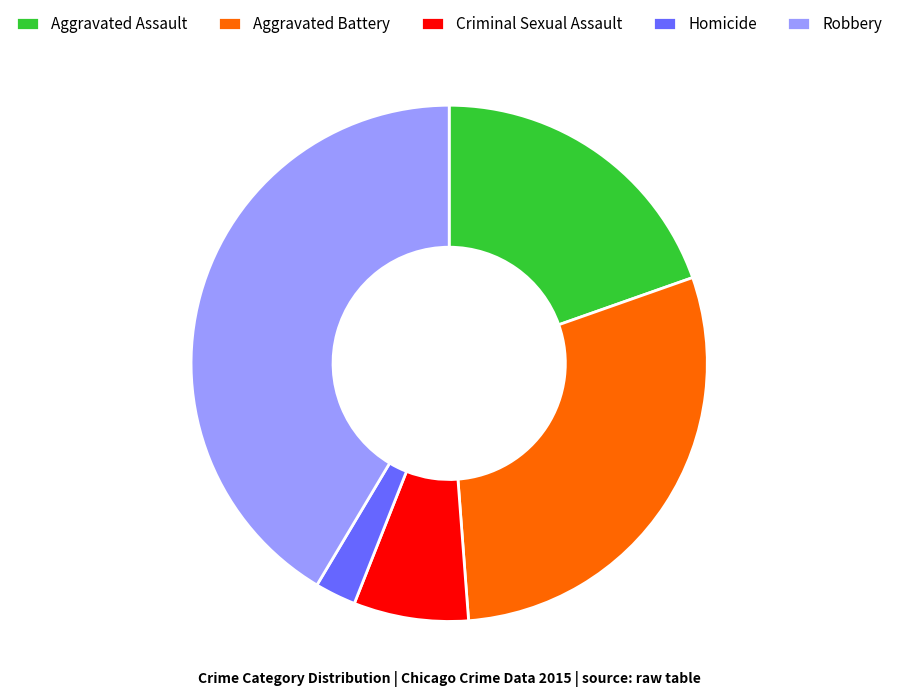

Is the sum of Homicide and Aggravated Assault greater than half?

No